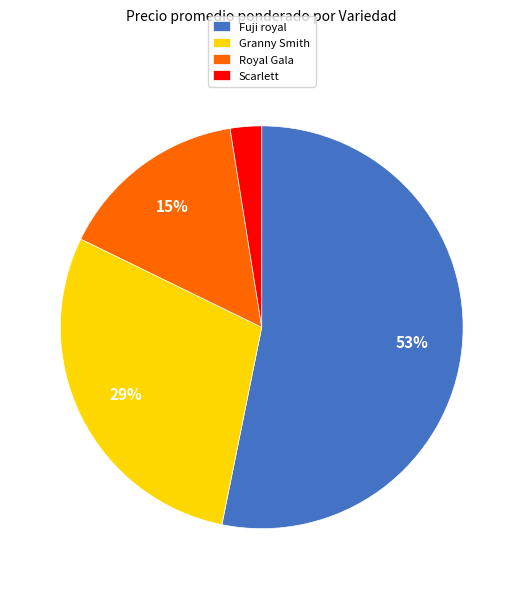

Which has a higher value, Fuji royal or Scarlett?

Fuji royal